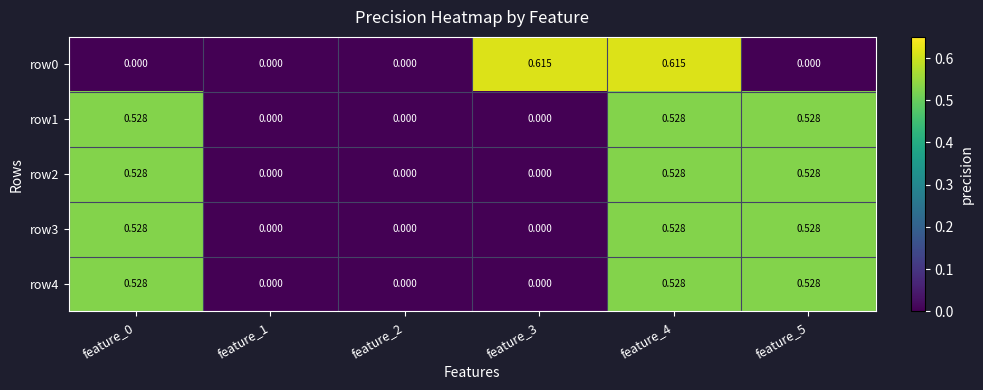

Reading right to left, what are all the values shown in this chart?

row0: feature_5=0.0	feature_4=0.6	feature_3=0.6	feature_2=0.0	feature_1=0.0	feature_0=0.0
row1: feature_5=0.5	feature_4=0.5	feature_3=0.0	feature_2=0.0	feature_1=0.0	feature_0=0.5
row2: feature_5=0.5	feature_4=0.5	feature_3=0.0	feature_2=0.0	feature_1=0.0	feature_0=0.5
row3: feature_5=0.5	feature_4=0.5	feature_3=0.0	feature_2=0.0	feature_1=0.0	feature_0=0.5
row4: feature_5=0.5	feature_4=0.5	feature_3=0.0	feature_2=0.0	feature_1=0.0	feature_0=0.5